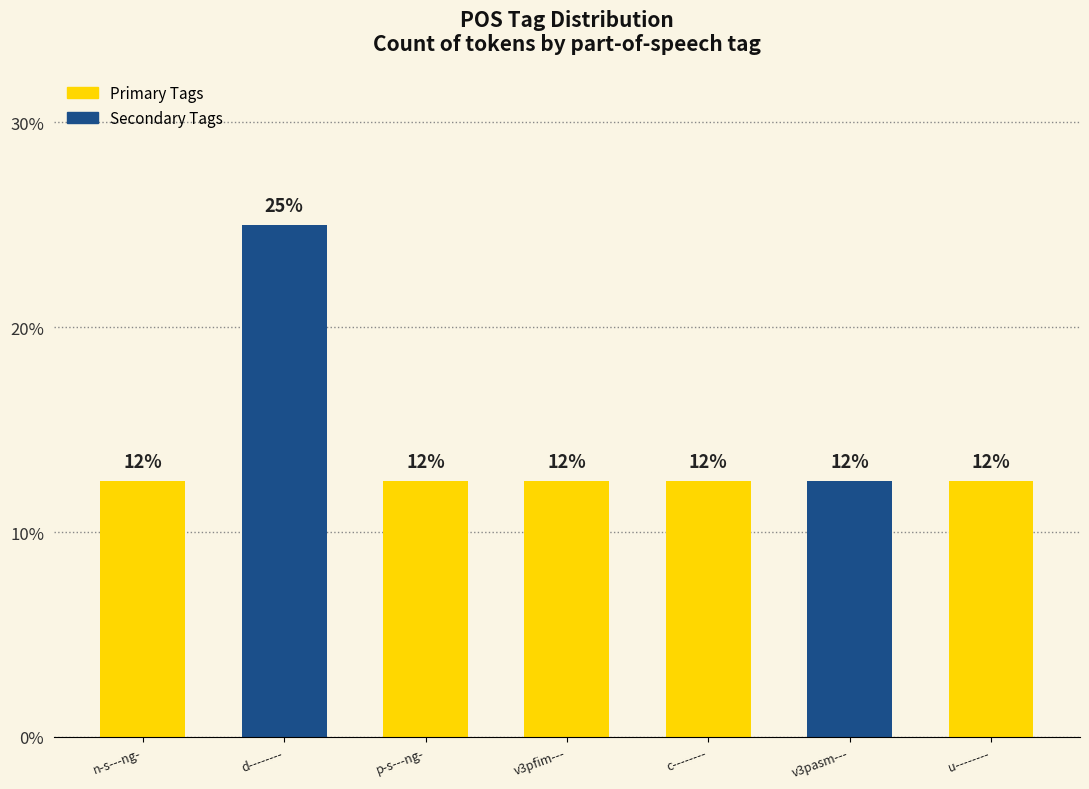

What position from the right is c--------?

3